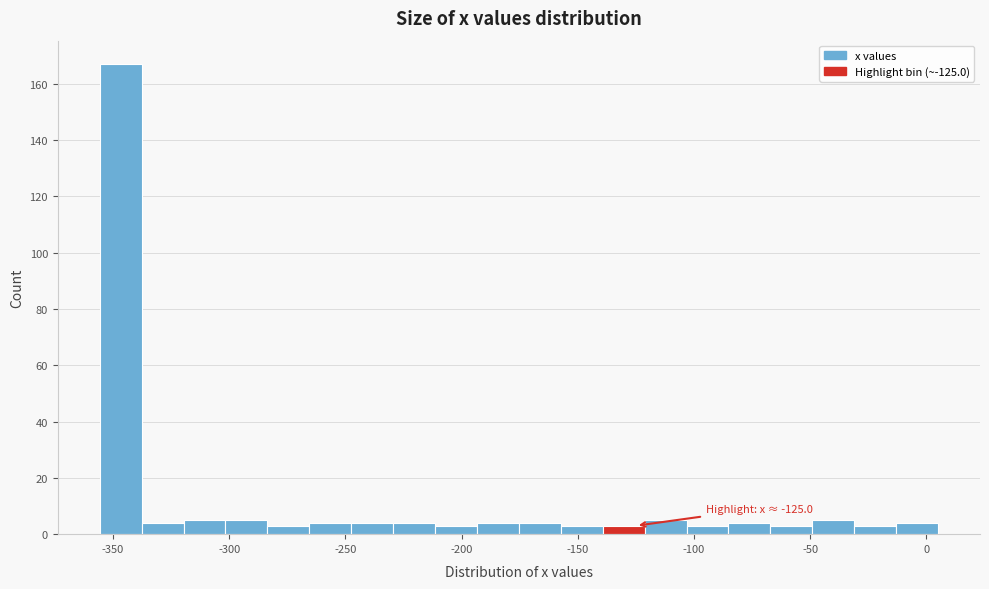

Read against the x-axis, roughly where is the centre of the tallest bar?

-345